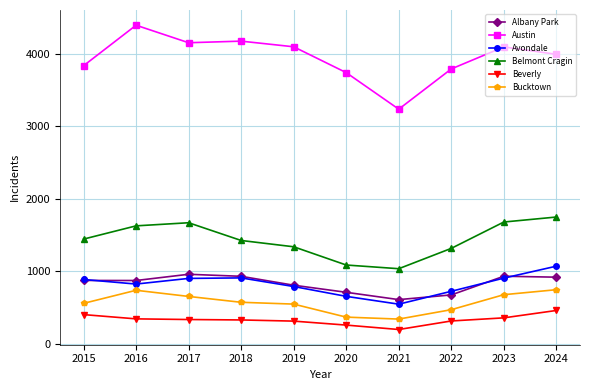

What is the total value across all series at 2020?

6808